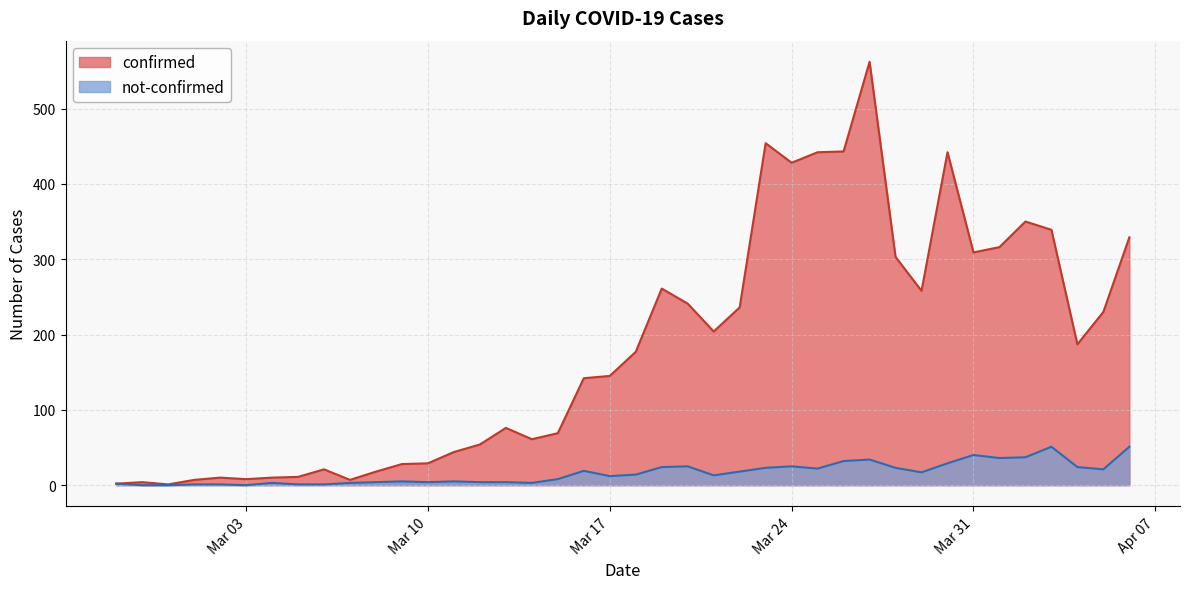

What is the label of the 2nd point from the left?

2020-02-28